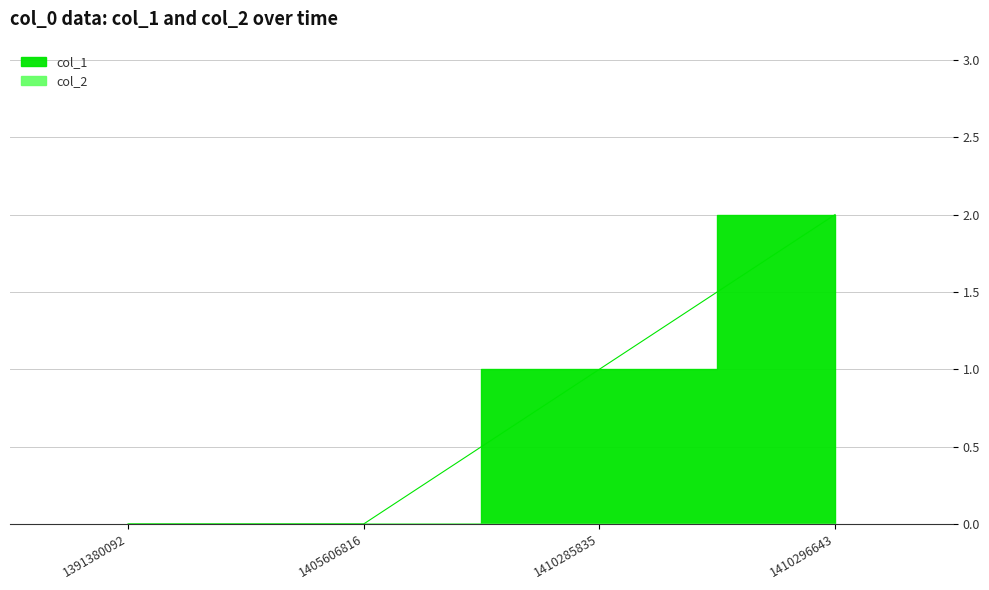

The chart shows a value of 0 at 1391380092. True or false?

True